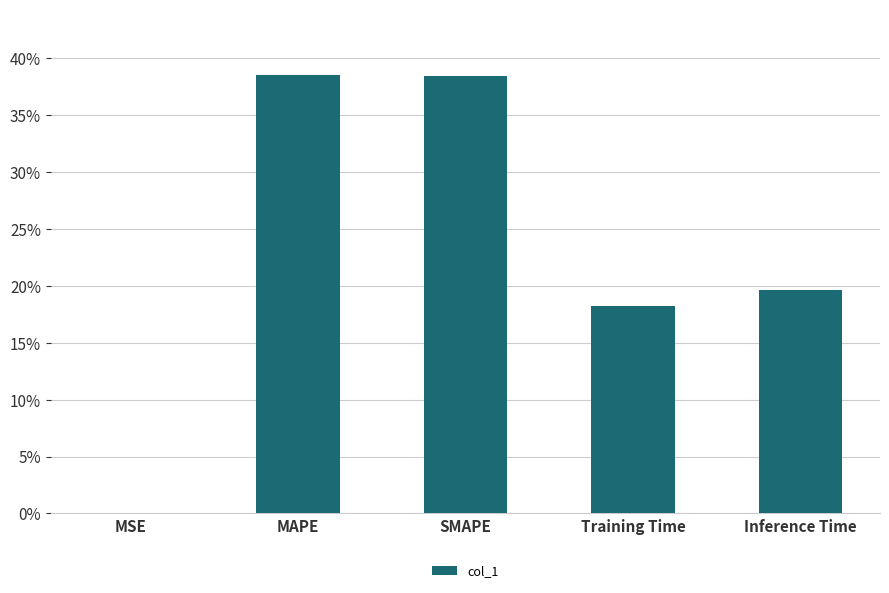

Are the bars horizontal?

No